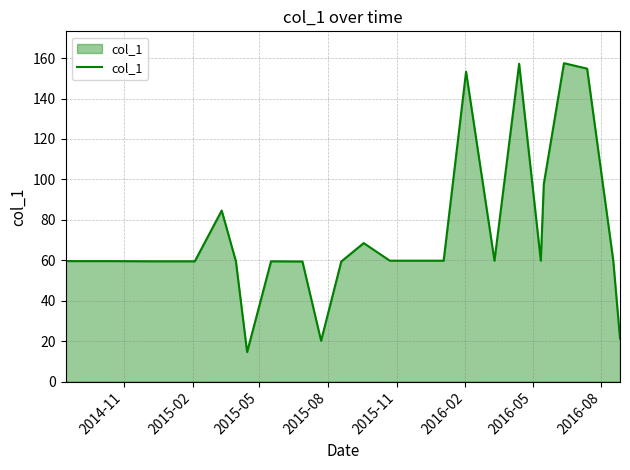

What is the greatest value displayed?

157.5